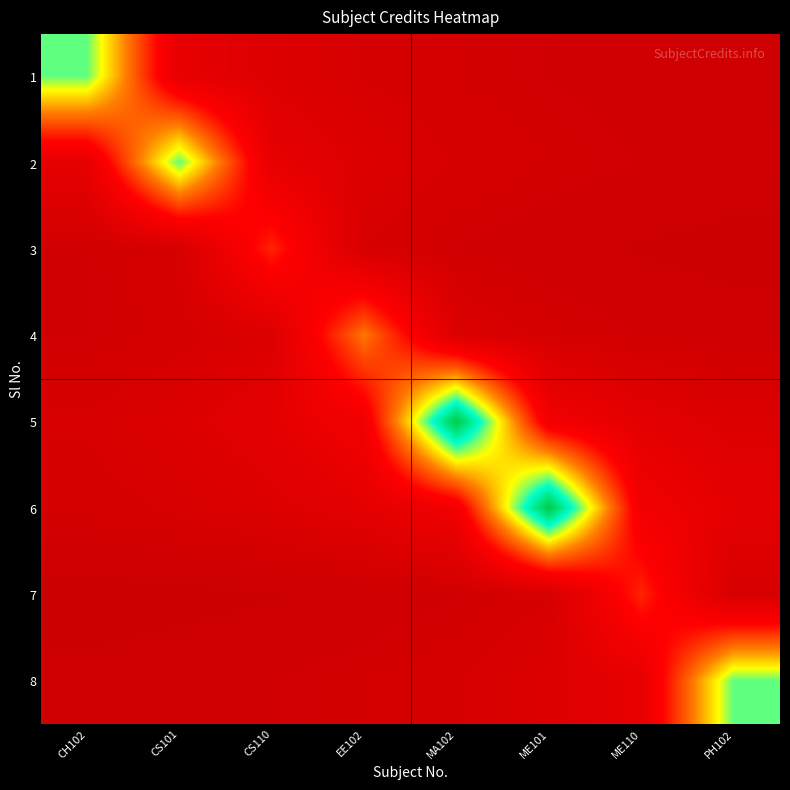

What is the total value across all series at PH102?

10.5